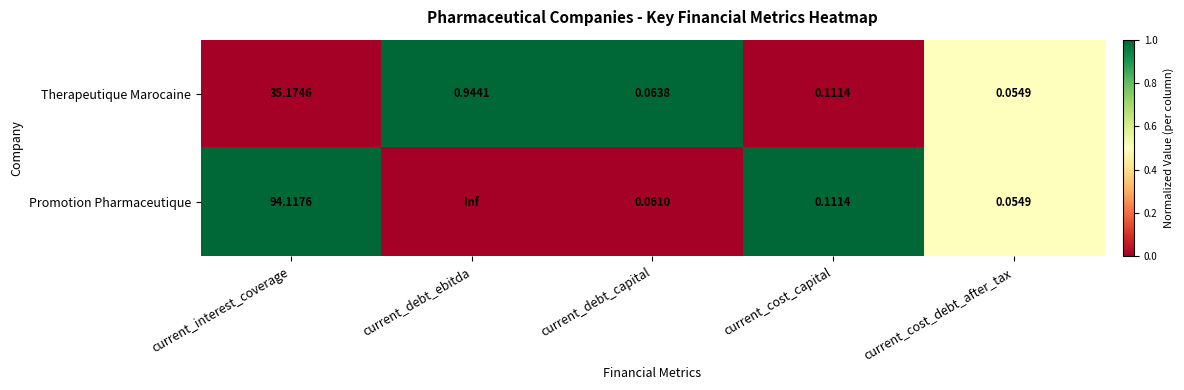

At current_debt_capital, list the series in order from largest to smallest.

Therapeutique Marocaine, Promotion Pharmaceutique